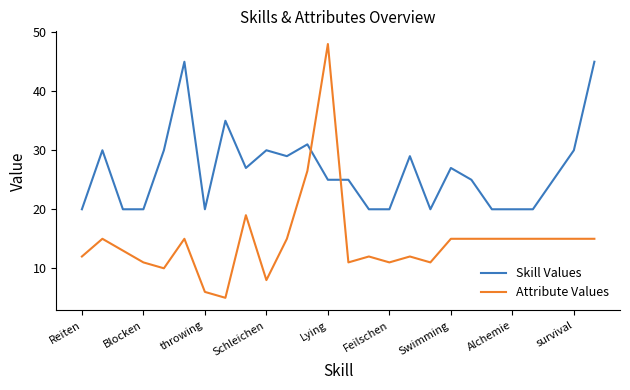

What is the difference between the maximum and minimum values in the Attribute Values series?

43.0